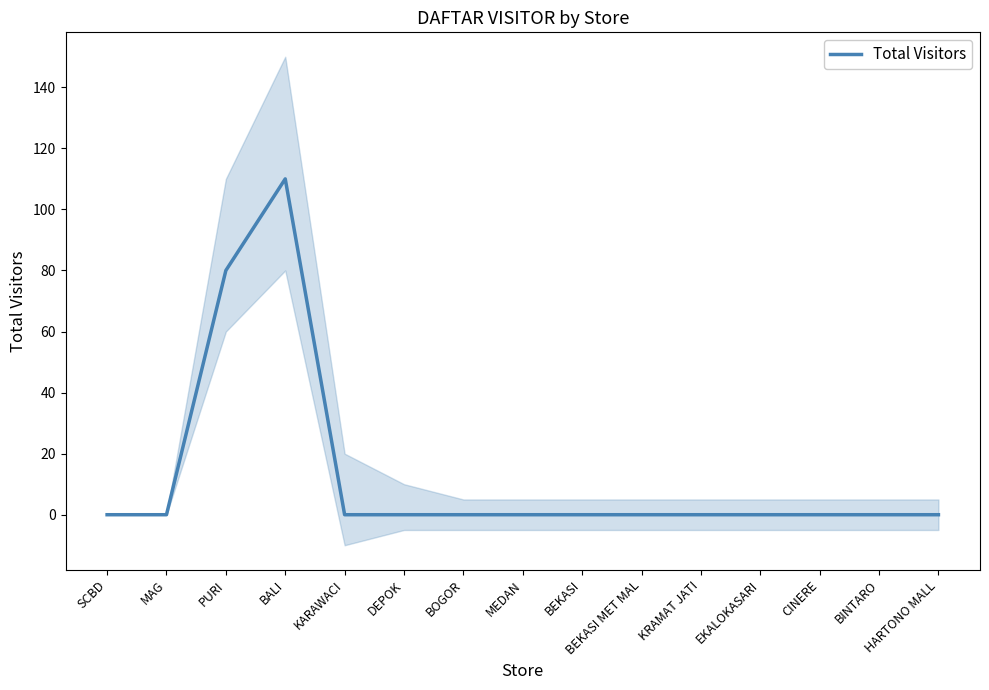

True or false: the data shows 110 at BALI.

True